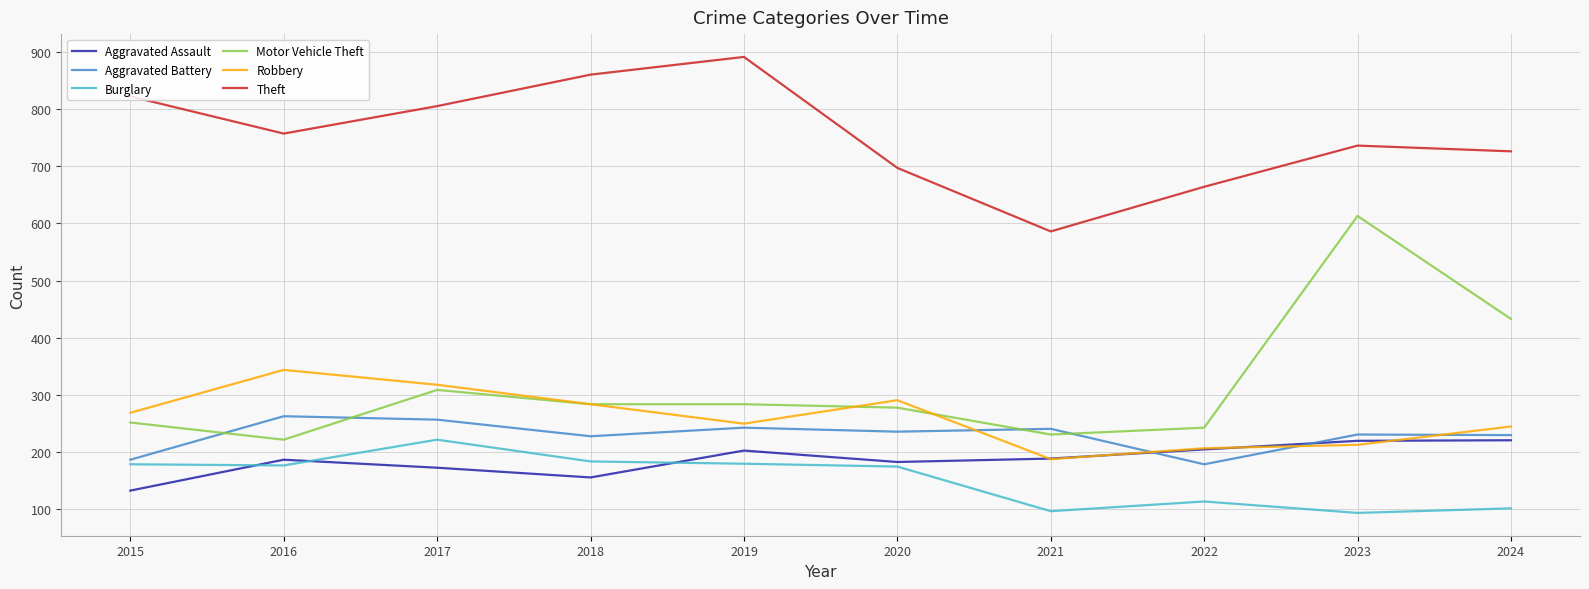

What is the spread (max minus min) of values at 2015?

689